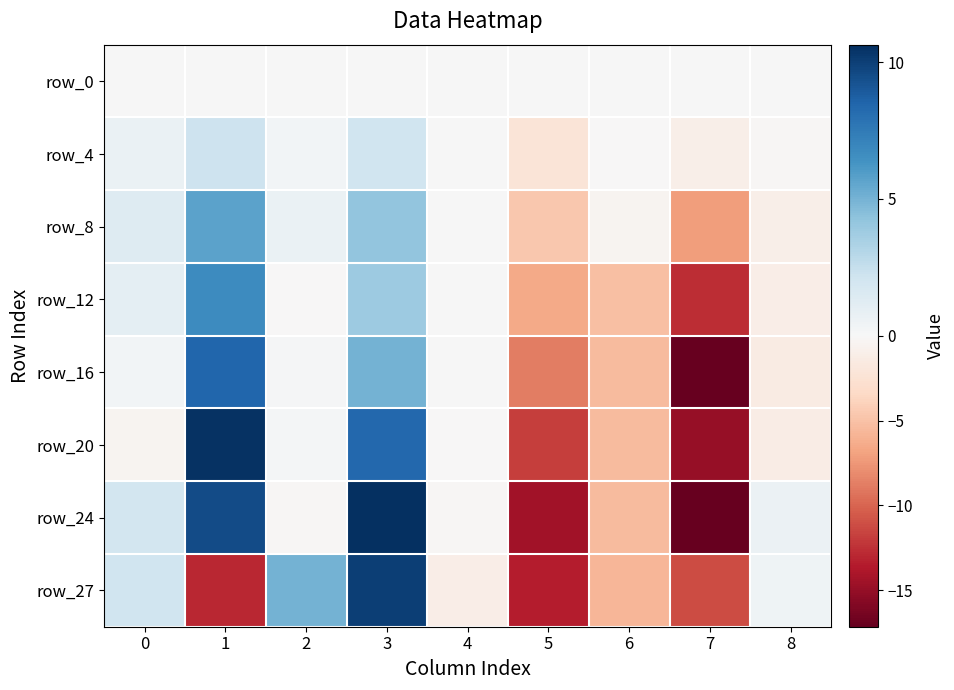

At which category is the sum across all series the highest?

3